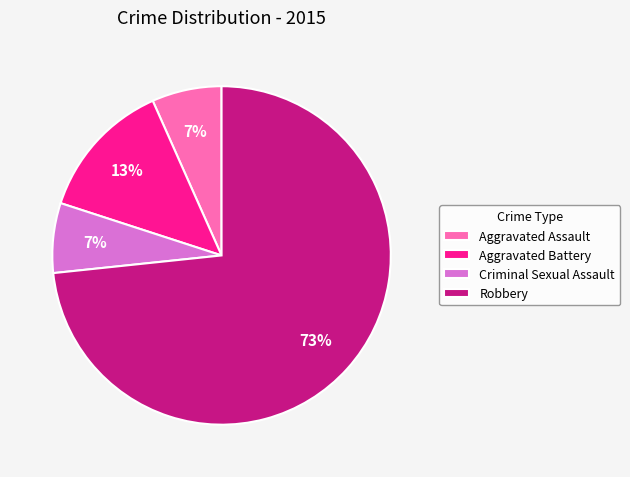

How many slices are in this pie chart?

4